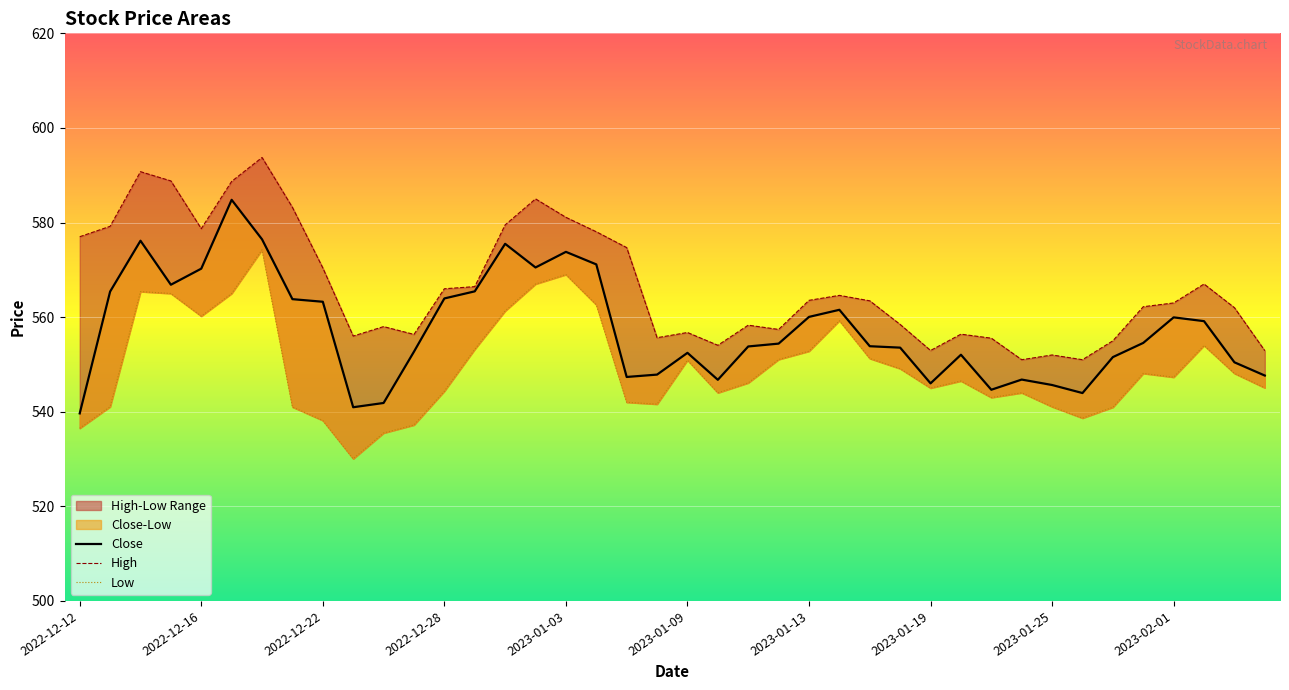

What is the spread (max minus min) of values at 2022-12-20?

19.5